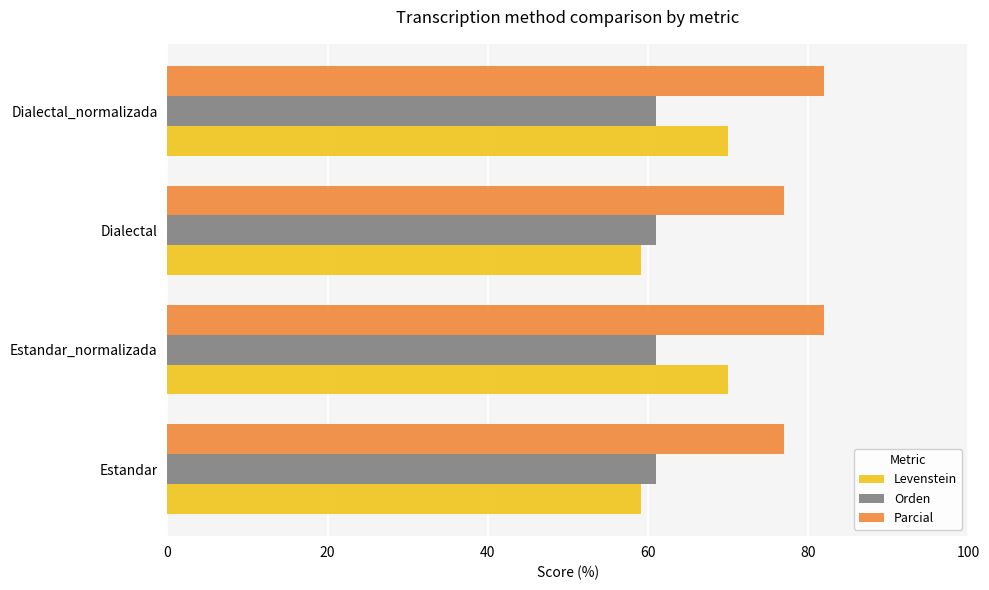

What is the approximate value of Levenstein at Estandar?

59.2